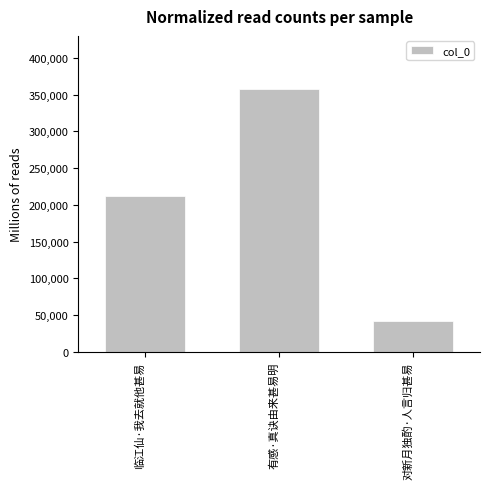

What is the ratio of the value at 对新月独酌·人言归甚易 to the value at 有感·真诀由来甚易明?

0.1